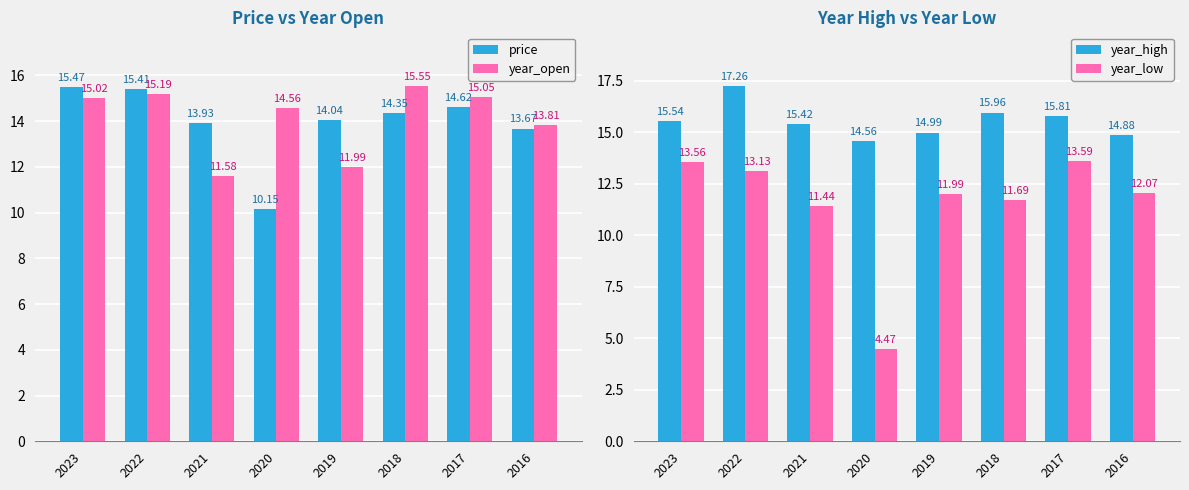

Count the number of data series in this chart.

4